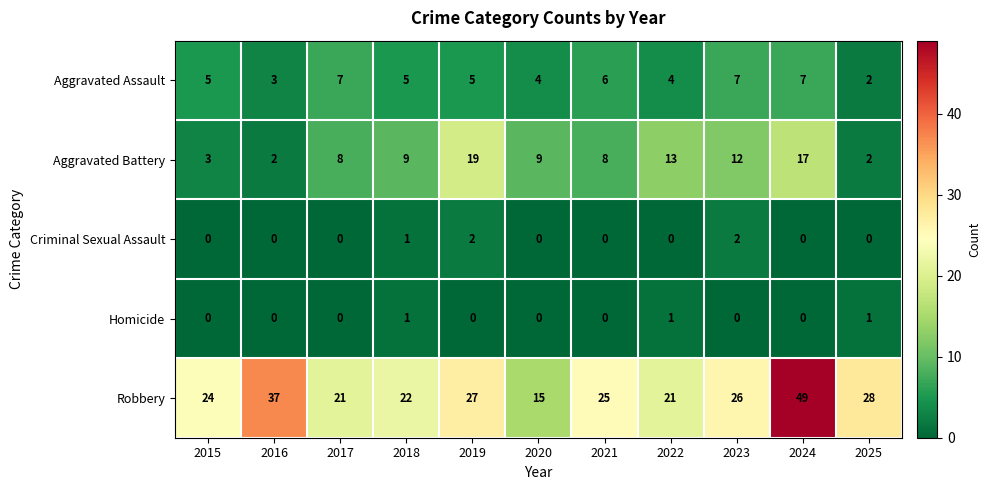

At 2022, list the series in order from largest to smallest.

Robbery, Aggravated Battery, Aggravated Assault, Homicide, Criminal Sexual Assault